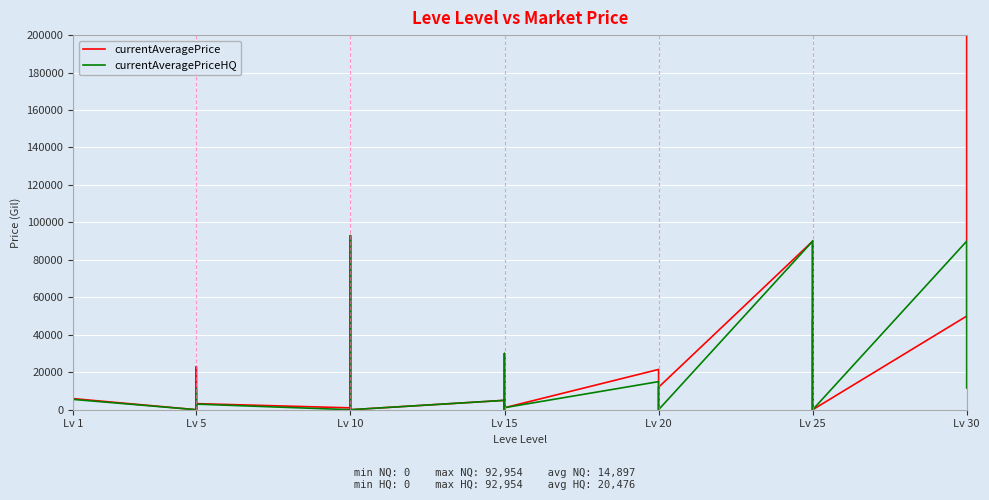

True or false: currentAveragePrice and currentAveragePriceHQ intersect in this chart.

True